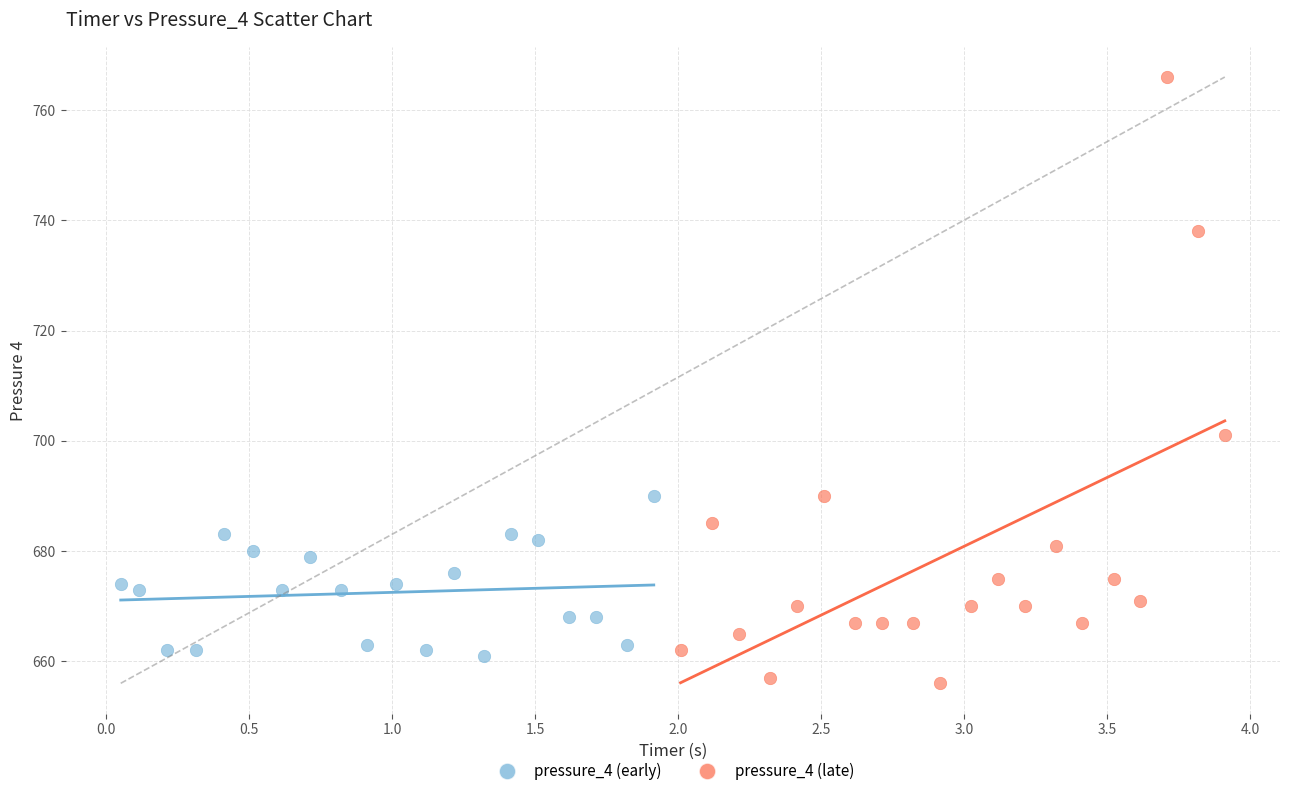

Which series reaches the minimum Y coordinate?

pressure_4 (late)